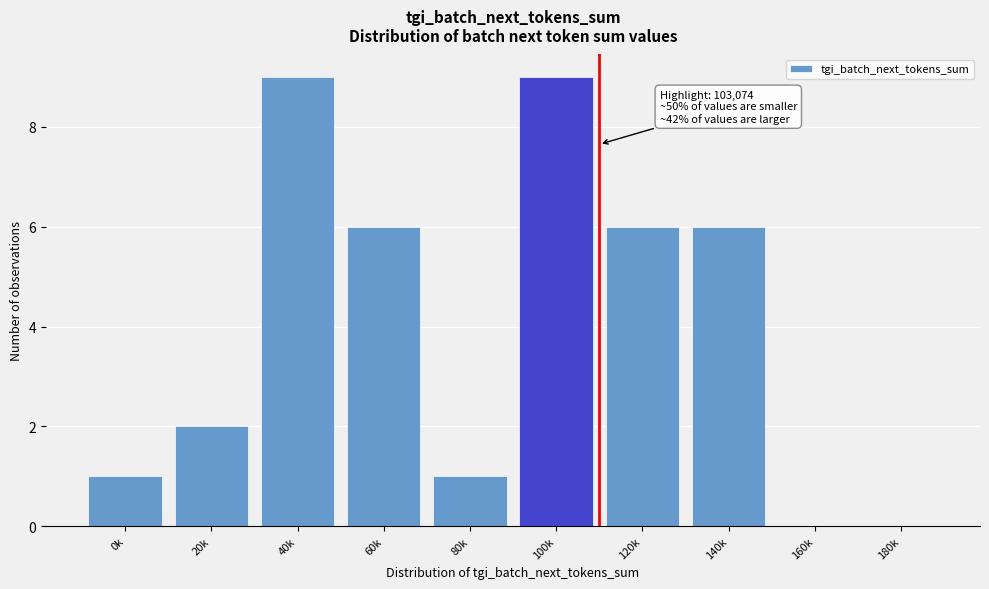

Reading left to right, extract all data points from this chart.

0k=1	20k=2	40k=9	60k=6	80k=1	100k=9	120k=6	140k=6	160k=0	180k=0